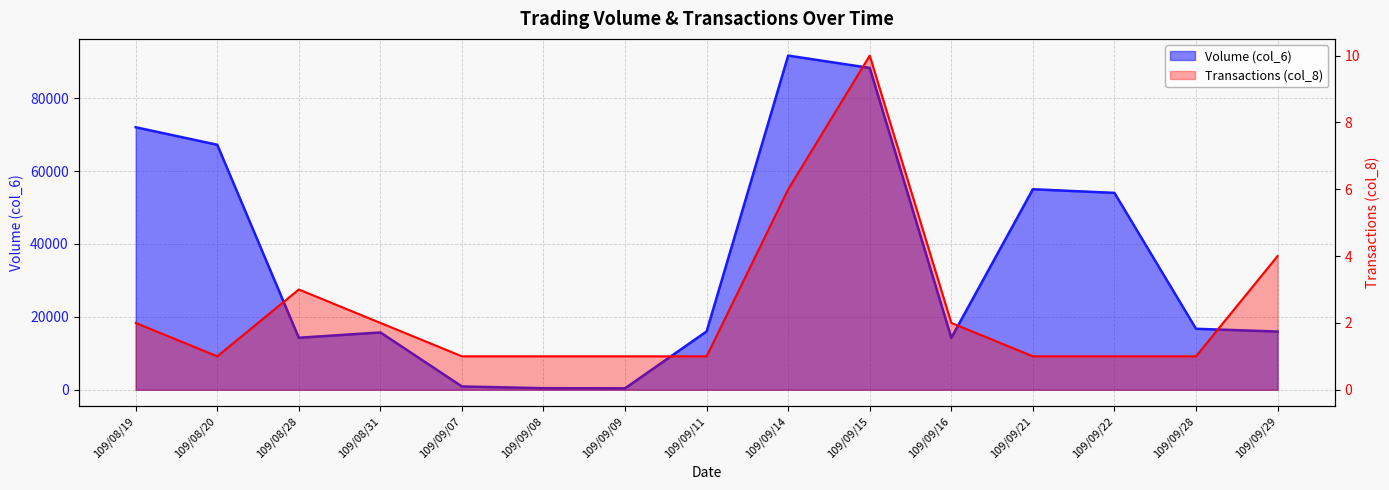

How many data points in Transactions (col_8) are above 1?

7